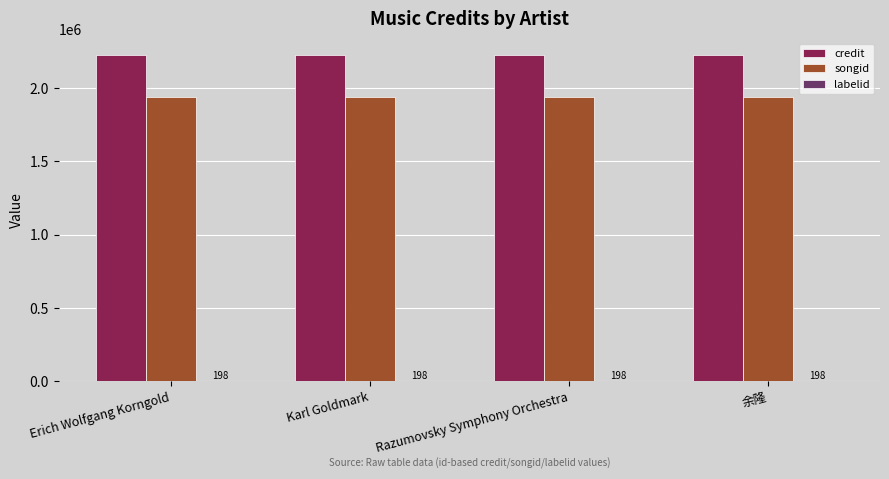

The value of songid at Erich Wolfgang Korngold is 1942831. True or false?

True